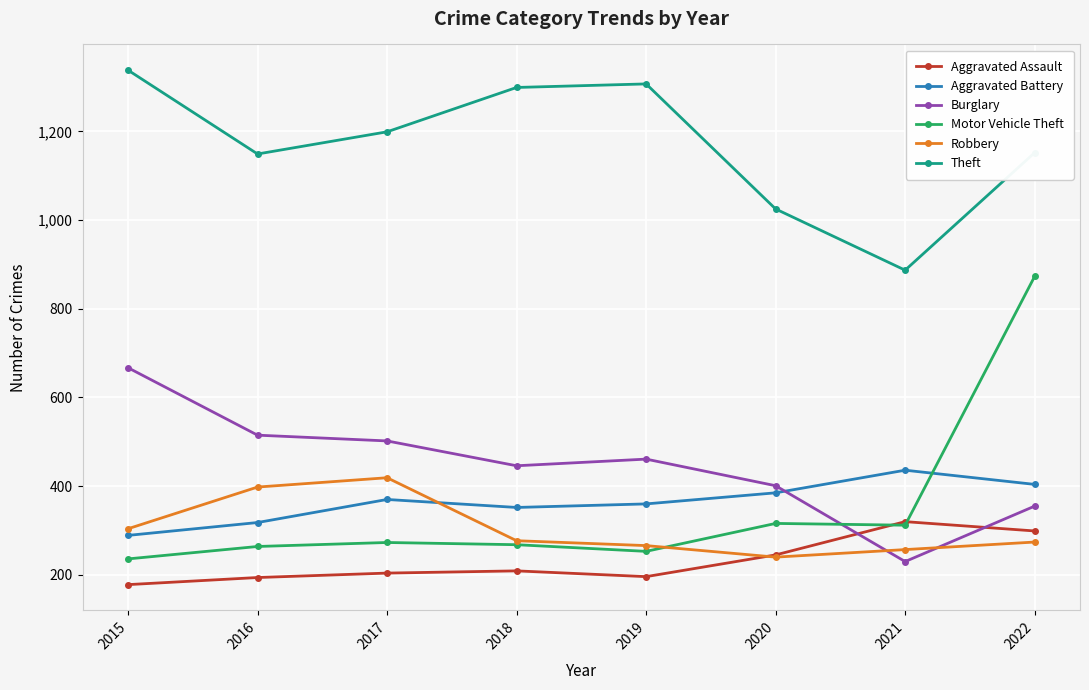

Rank the series at 2019 from lowest to highest value.

Aggravated Assault, Motor Vehicle Theft, Robbery, Aggravated Battery, Burglary, Theft